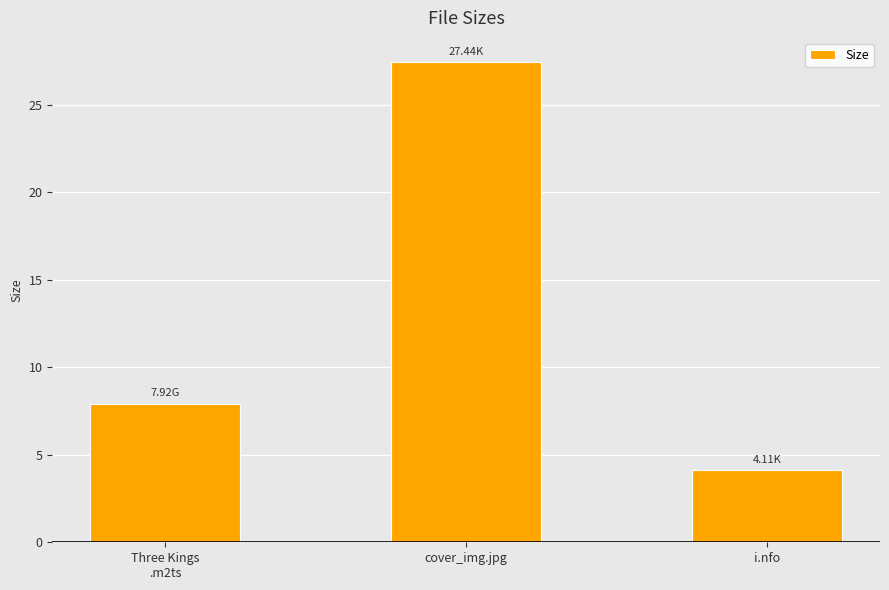

What is the difference between the second highest and minimum values?

3.8